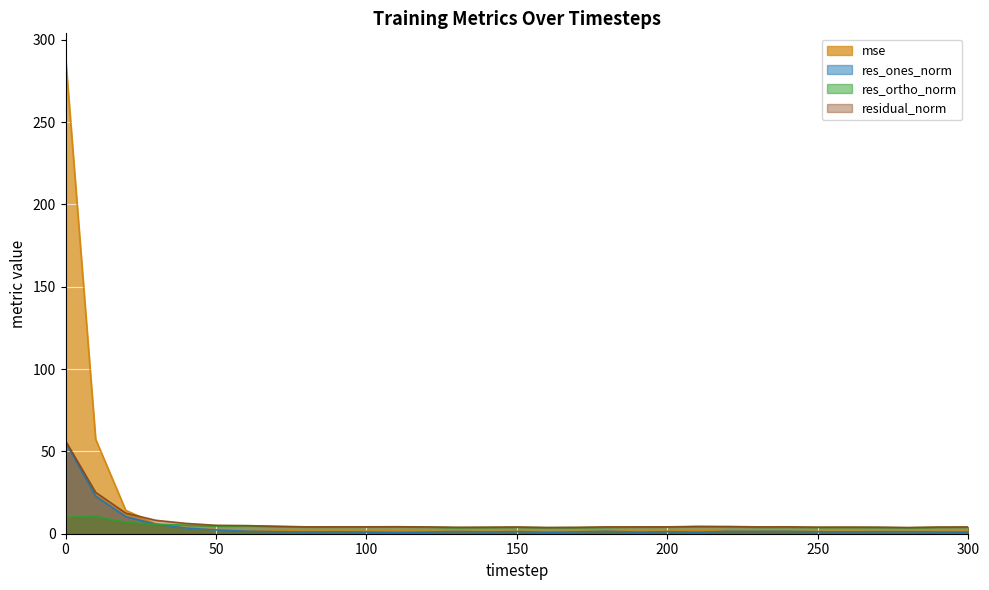

Reading left to right, what are all the values shown in this chart?

mse: 289.5	57.4	14.2	6.0	3.6	2.4	2.2	1.9	1.6	1.6	1.6	1.6	1.5	1.4	1.4	1.5	1.3	1.4	1.6	1.6	1.6	1.8	1.8	1.6	1.6	1.4	1.5	1.4	1.3	1.5	1.5
res_ones_norm: 55.5	22.8	10.4	5.8	3.5	2.3	1.5	1.2	1.1	1.2	1.0	0.8	1.0	1.3	1.1	1.3	0.9	1.1	1.5	1.0	1.2	0.9	1.5	1.4	1.5	1.2	1.1	1.2	1.2	1.0	1.0
res_ortho_norm: 10.0	10.5	6.9	5.7	5.2	4.6	4.7	4.4	4.0	4.0	4.1	4.2	4.0	3.7	3.8	3.9	3.7	3.7	3.9	4.0	4.0	4.3	4.1	3.9	3.9	3.8	3.9	3.8	3.6	3.9	4.0
residual_norm: 56.4	25.1	12.5	8.1	6.3	5.1	4.9	4.5	4.2	4.2	4.2	4.3	4.1	3.9	4.0	4.1	3.8	3.9	4.2	4.1	4.2	4.4	4.4	4.2	4.2	4.0	4.0	4.0	3.8	4.0	4.1